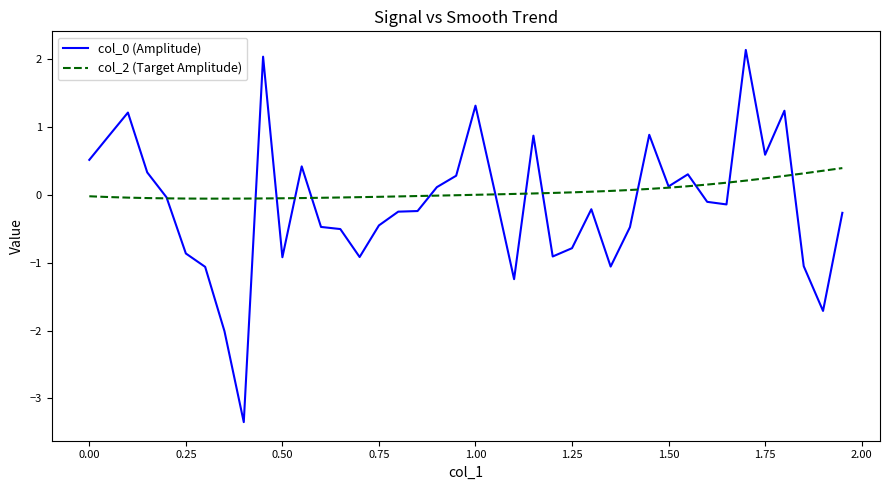

What is the highest value of the col_2 (Target Amplitude) series?

0.4